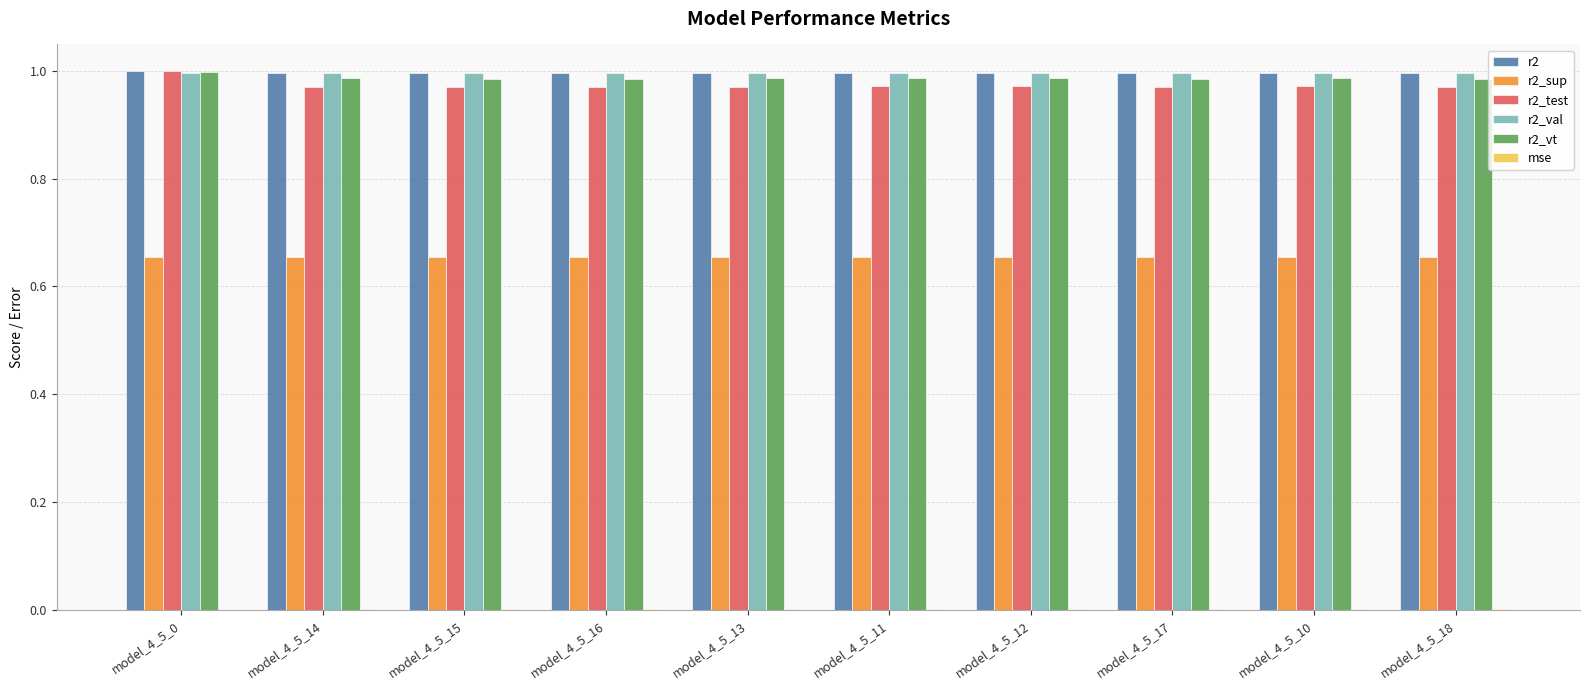

Is the value of r2_sup at model_4_5_14 greater than the value of r2 at model_4_5_14?

No